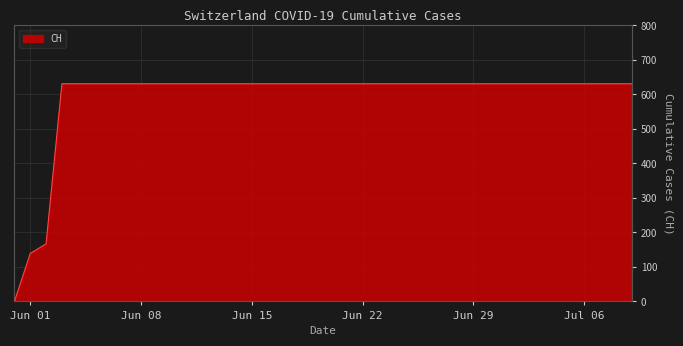

Reading left to right, list all the values displayed in this chart.

0	139	167	631	631	631	631	631	631	631	631	631	631	631	631	631	631	631	631	631	631	631	631	631	631	631	631	631	631	631	631	631	631	631	631	631	631	631	631	631